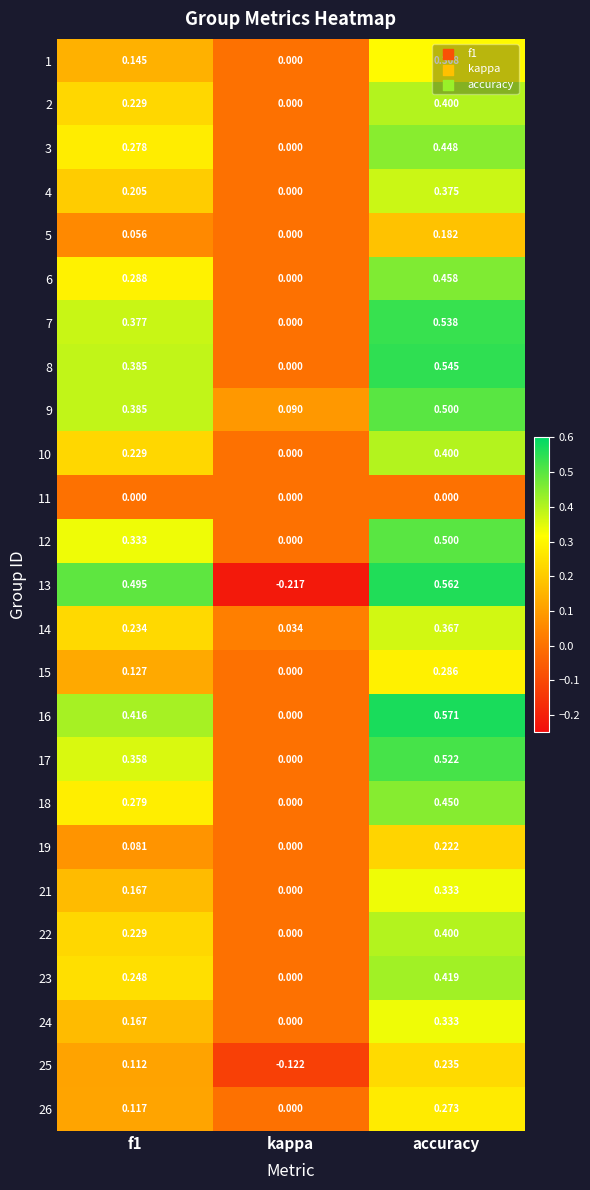

At which label is 21 closest to 0?

kappa